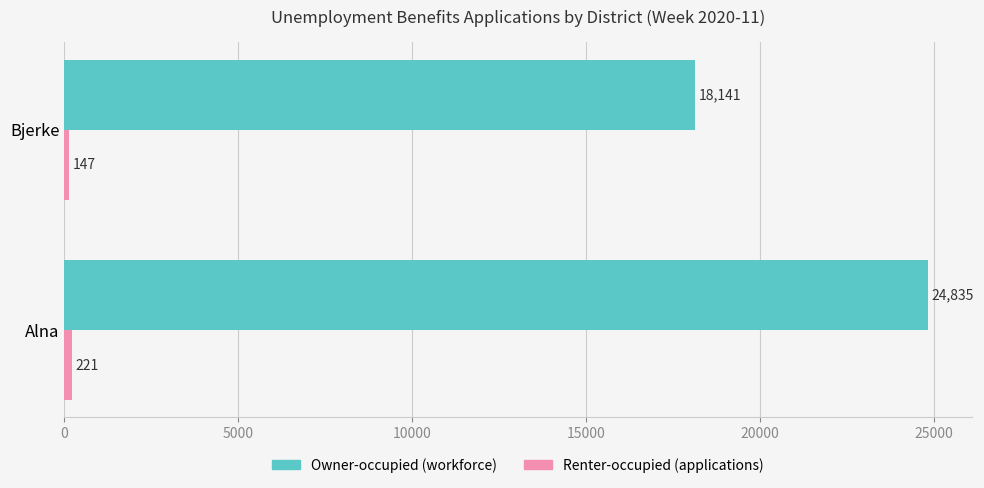

True or false: Owner-occupied (workforce) has a value of 18141 at Bjerke.

True